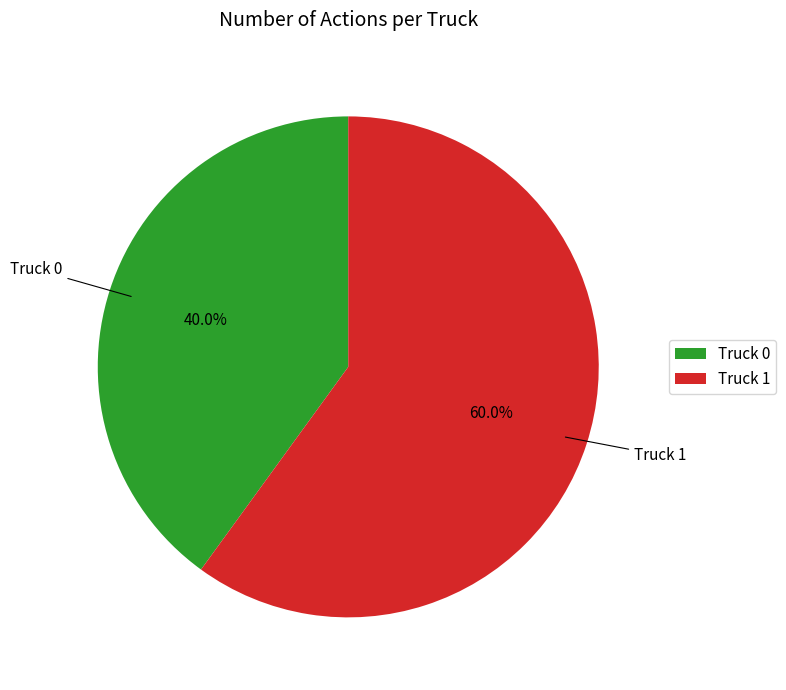

Is the sum of Truck 1 and Truck 0 greater than half?

Yes